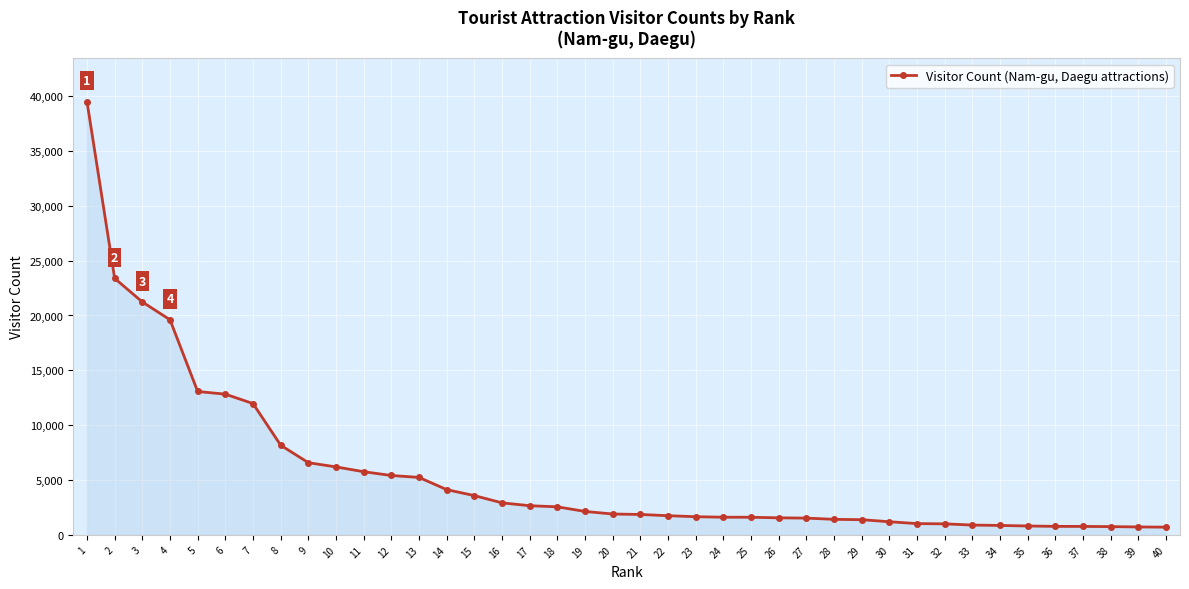

What is the difference between the maximum and second lowest values?

38771